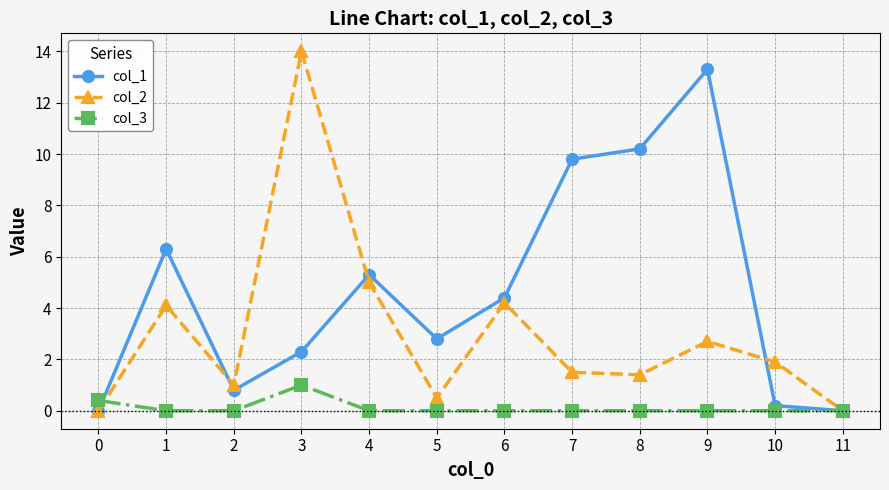

Is this an area chart (filled region under the line)?

No